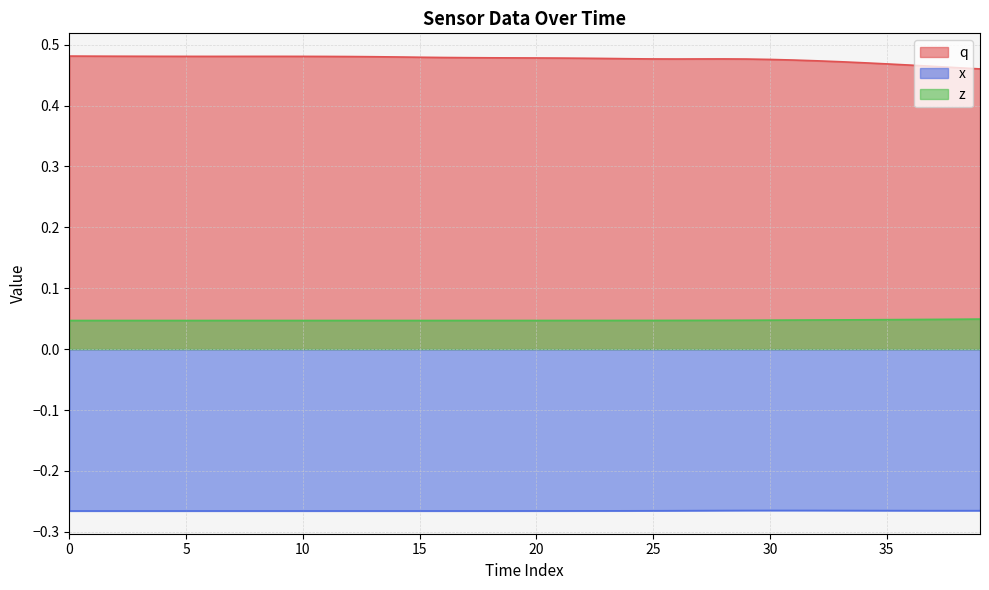

What is the approximate value of x at 21?

-0.3